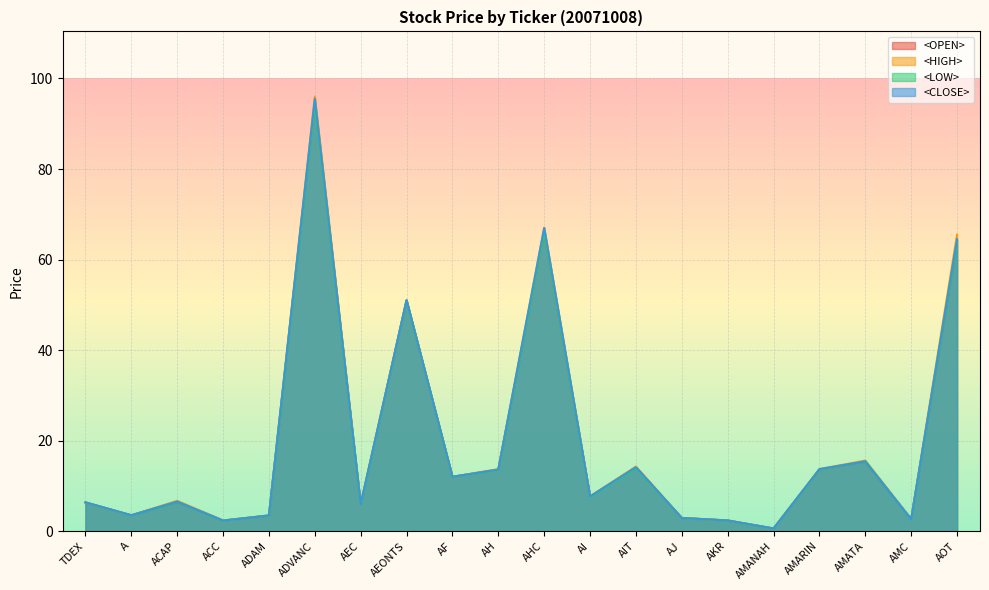

List the series in order of their overall mean, lowest first.

<LOW>, <OPEN>, <CLOSE>, <HIGH>